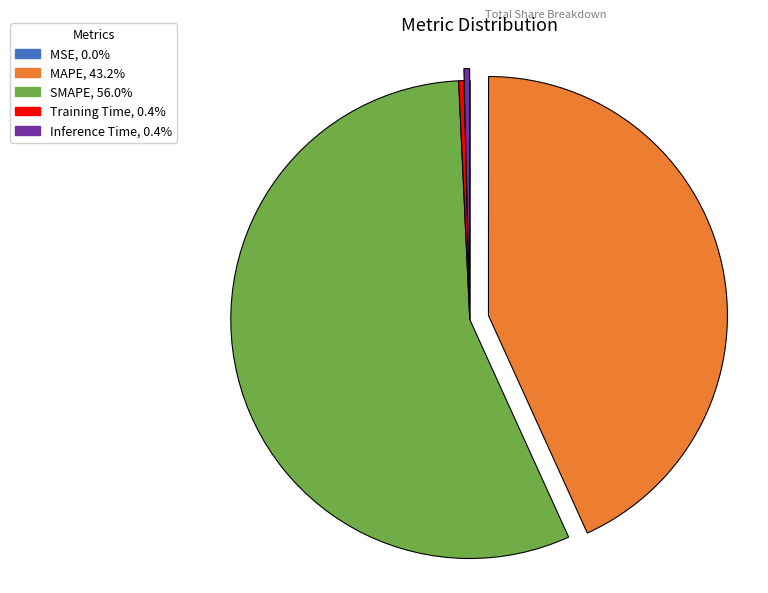

Combined, do MAPE and Inference Time account for over 50%?

No